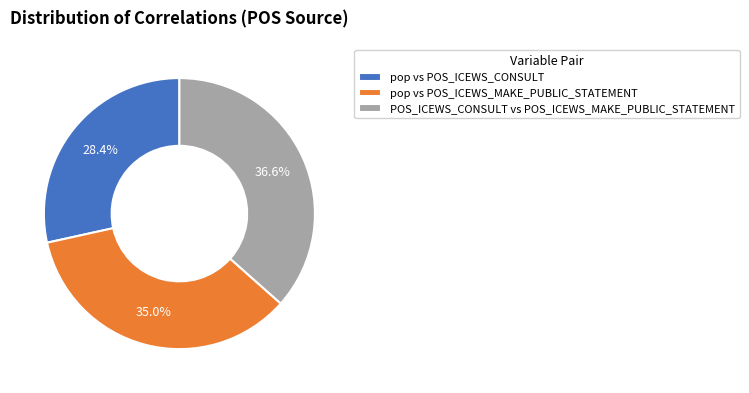

Is POS_ICEWS_CONSULT vs POS_ICEWS_MAKE_PUBLIC_STATEMENT the majority of the pie?

No